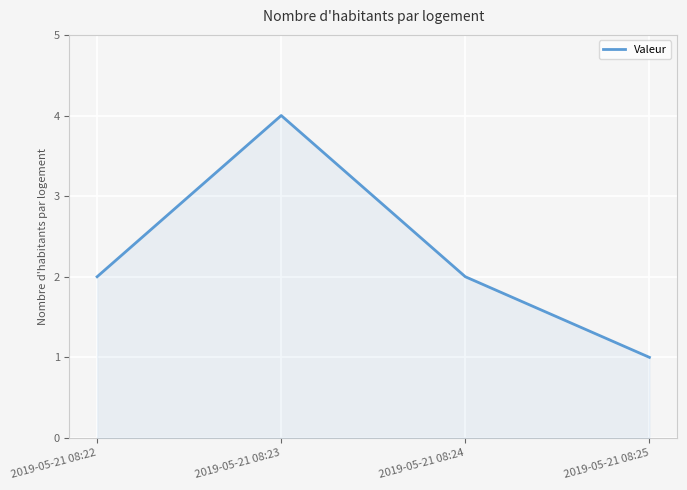

Which label corresponds to the smallest value in the chart?

2019-05-21 08:25